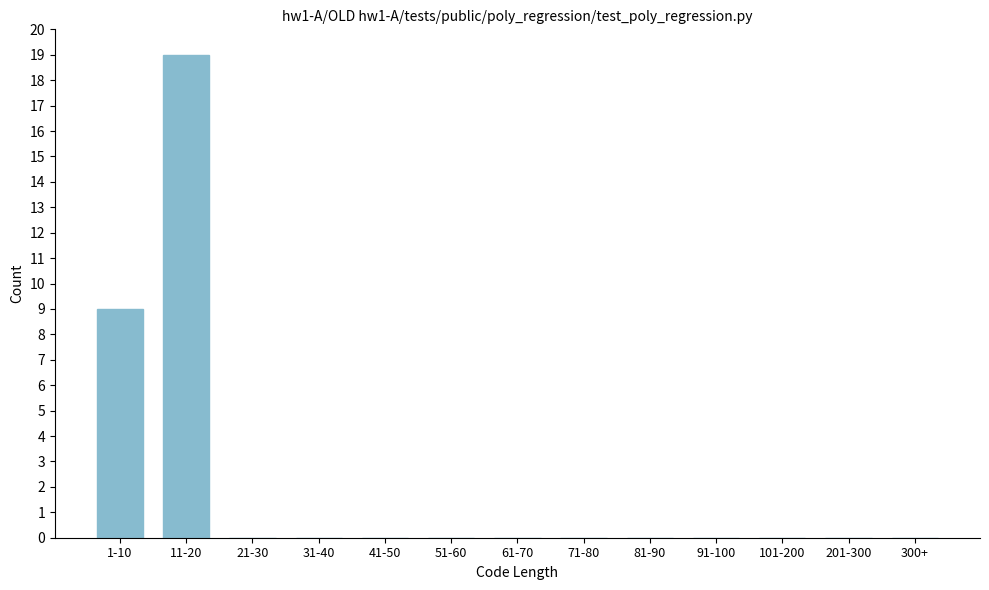

Reading left to right, what are all the values shown in this chart?

1-10=9	11-20=19	21-30=0	31-40=0	41-50=0	51-60=0	61-70=0	71-80=0	81-90=0	91-100=0	101-200=0	201-300=0	300+=0